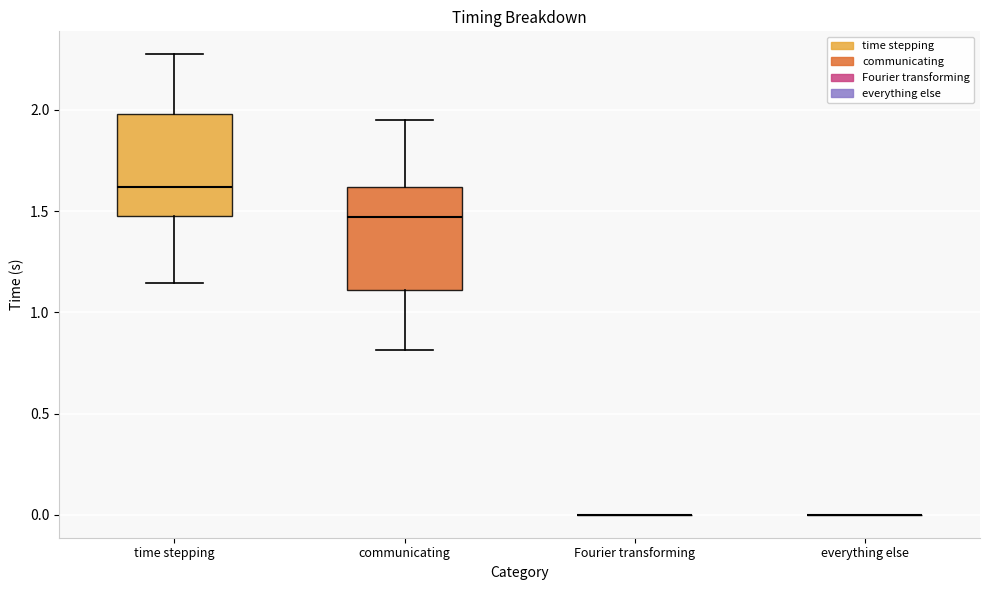

Reading left to right, transcribe this box plot: for each box, give where its median line is, the range the box spans, and where its two whiskers end, as read against the y-axis. The values are not printed on the chart, so give them approximately, as read against the axis.

time stepping: median 1.60, box 1.45 to 2.00, whiskers 1.15 to 2.25
communicating: median 1.45, box 1.10 to 1.60, whiskers 0.80 to 1.95
Fourier transforming: box collapsed to a line at 0.00, whiskers 0.00 to 0.00
everything else: box collapsed to a line at 0.00, whiskers 0.00 to 0.00